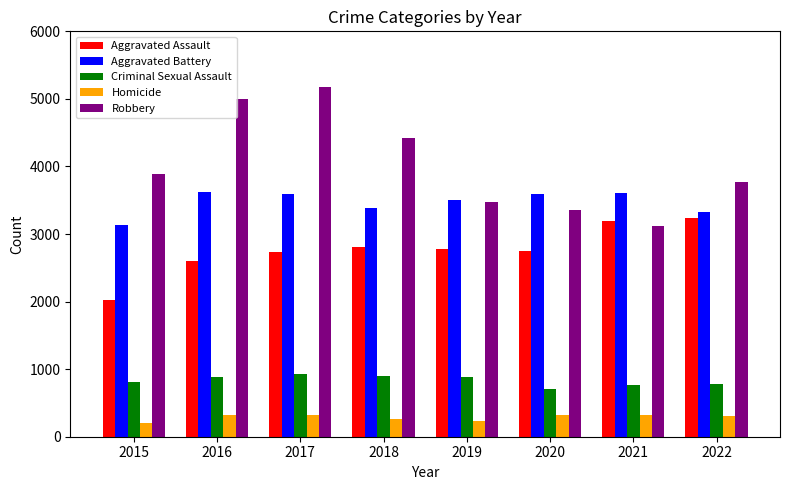

List the series in order of their peak value, highest first.

Robbery, Aggravated Battery, Aggravated Assault, Criminal Sexual Assault, Homicide